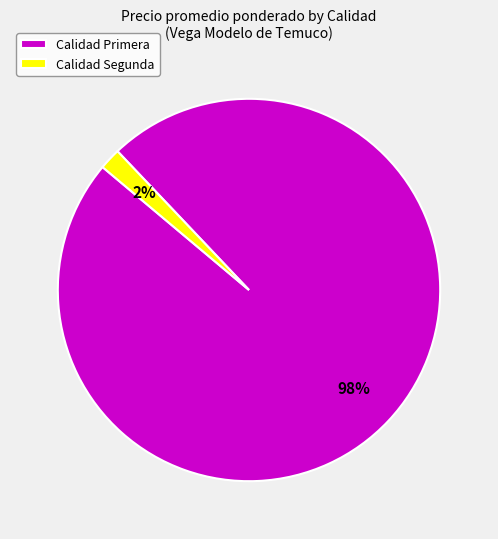

Which slice is the smallest?

Calidad Segunda